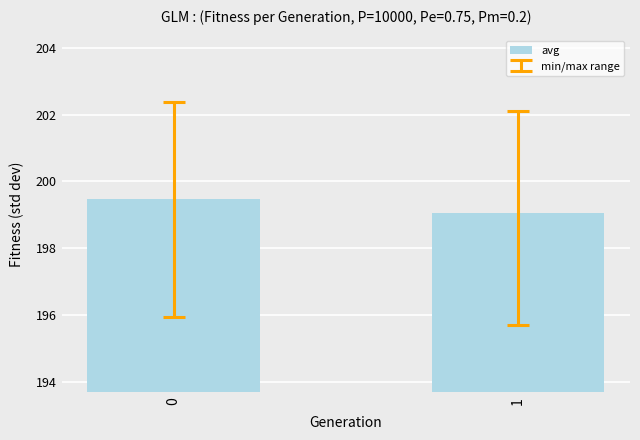

List the labels in order of value, smallest first.

1, 0